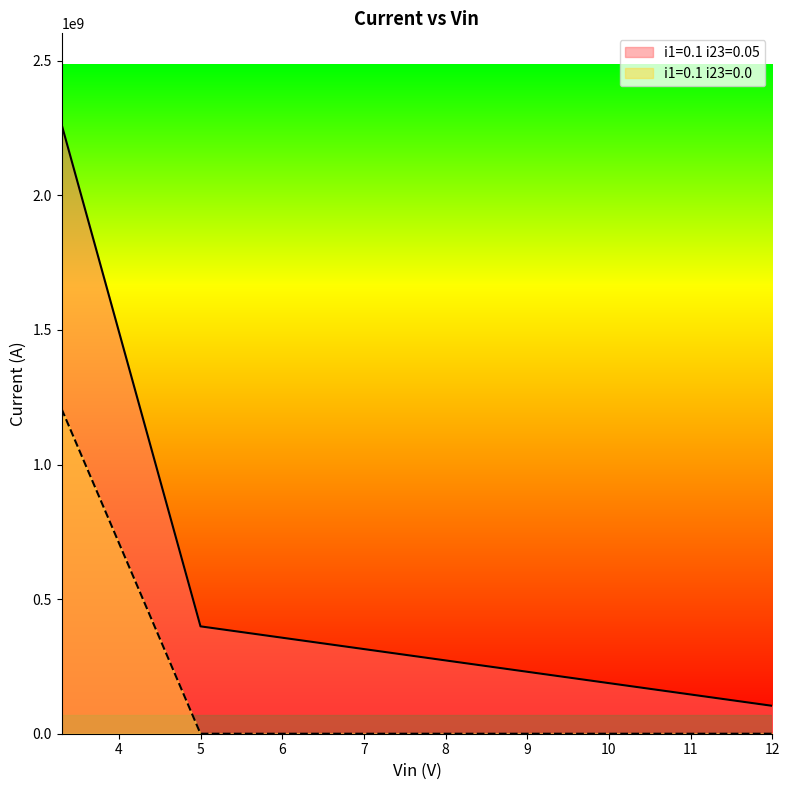

What position from the left is 3.3?

1